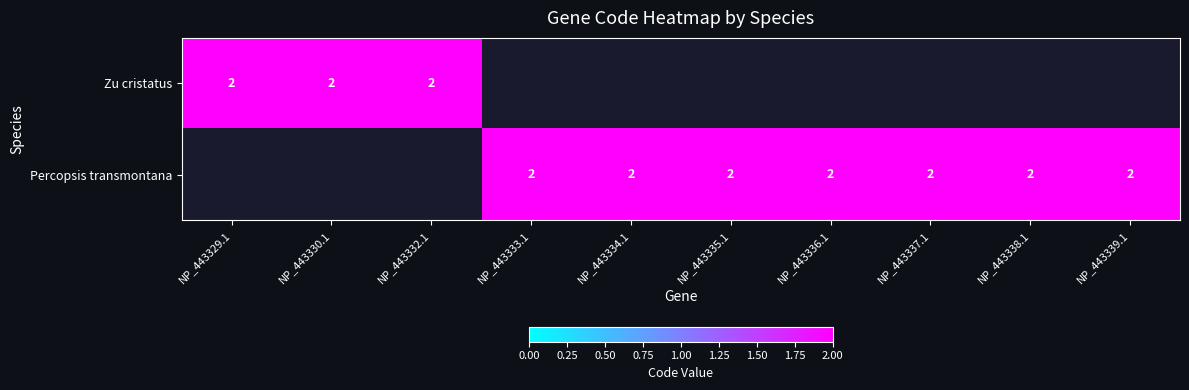

The value of Zu cristatus at NP_443329.1 is 2. True or false?

True